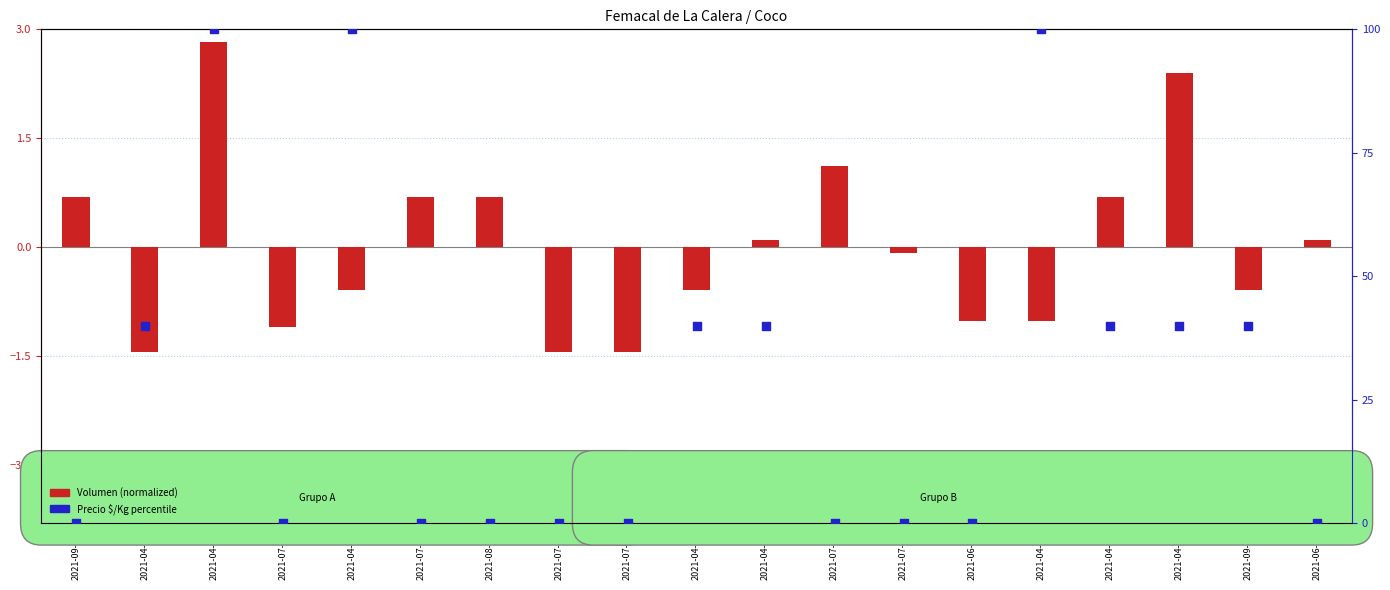

Which series has the largest Y range (max minus min)?

Precio $/Kg percentile